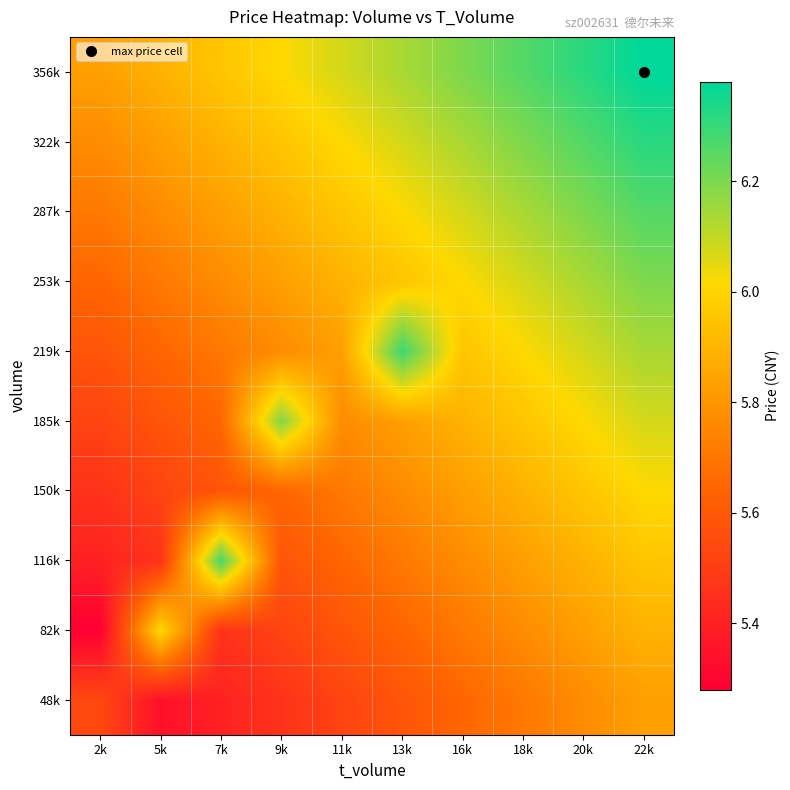

What is the minimum value shown in the chart?

5.3